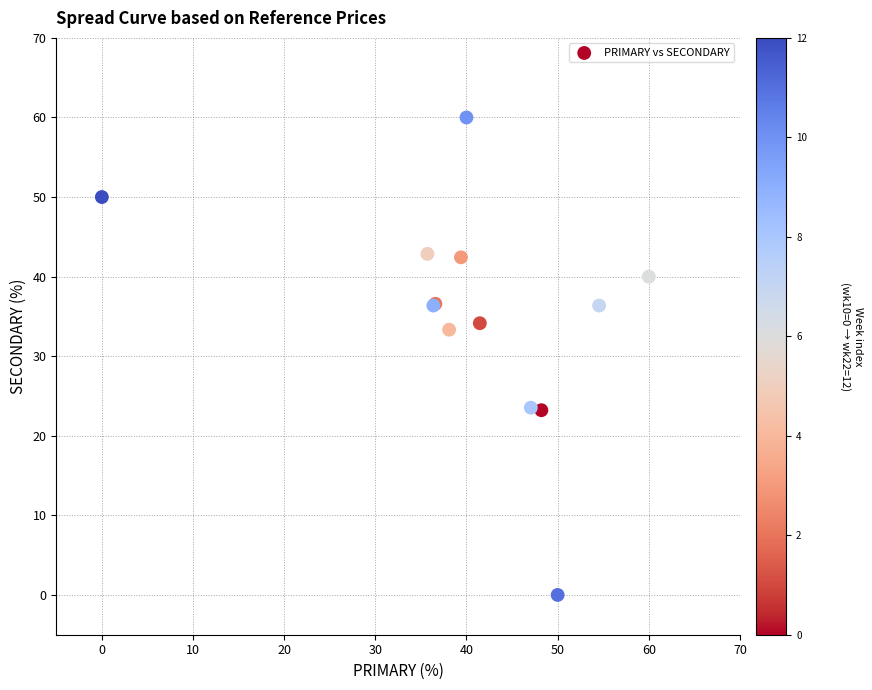

What Y value in the scatter plot is closest to 30?

33.3